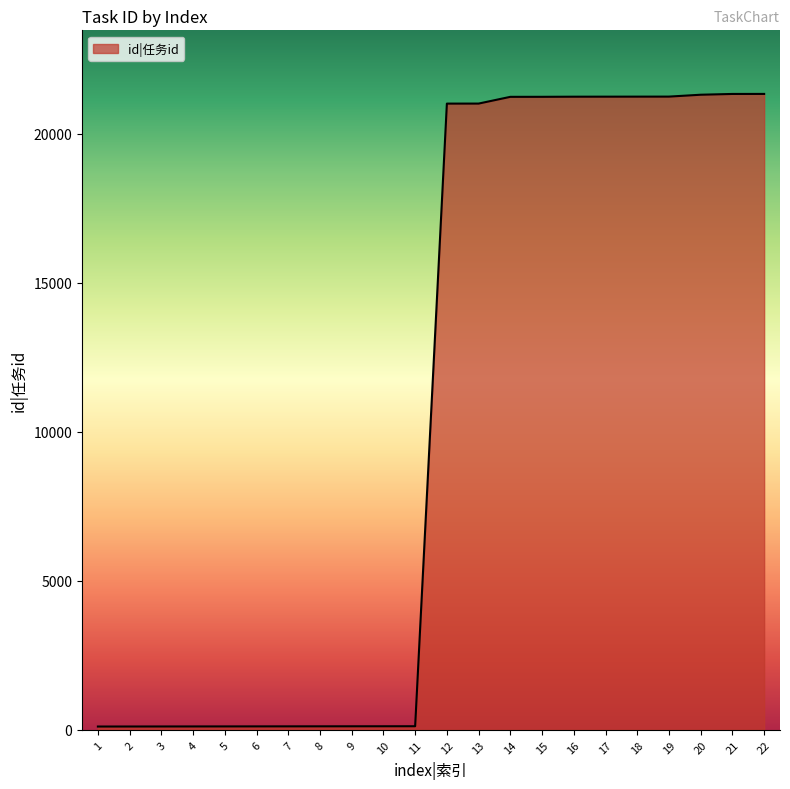

The value at 20 is 30535. True or false?

False